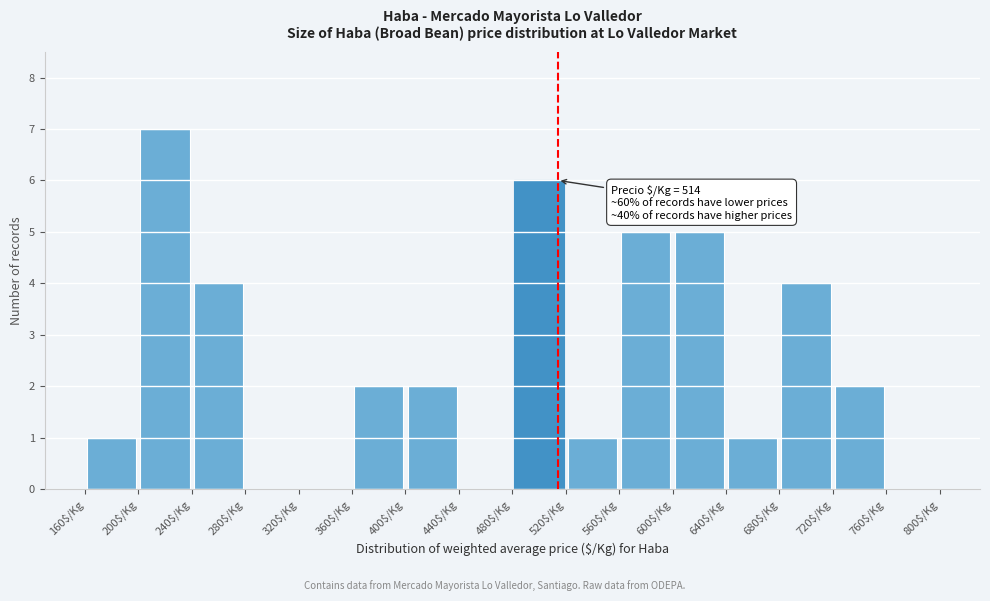

Over which range of the x-axis is the bar tallest?

200 to 240